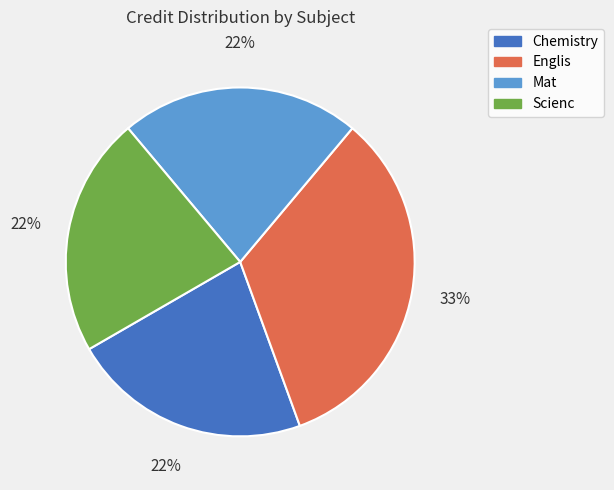

Does any single category account for the majority?

No